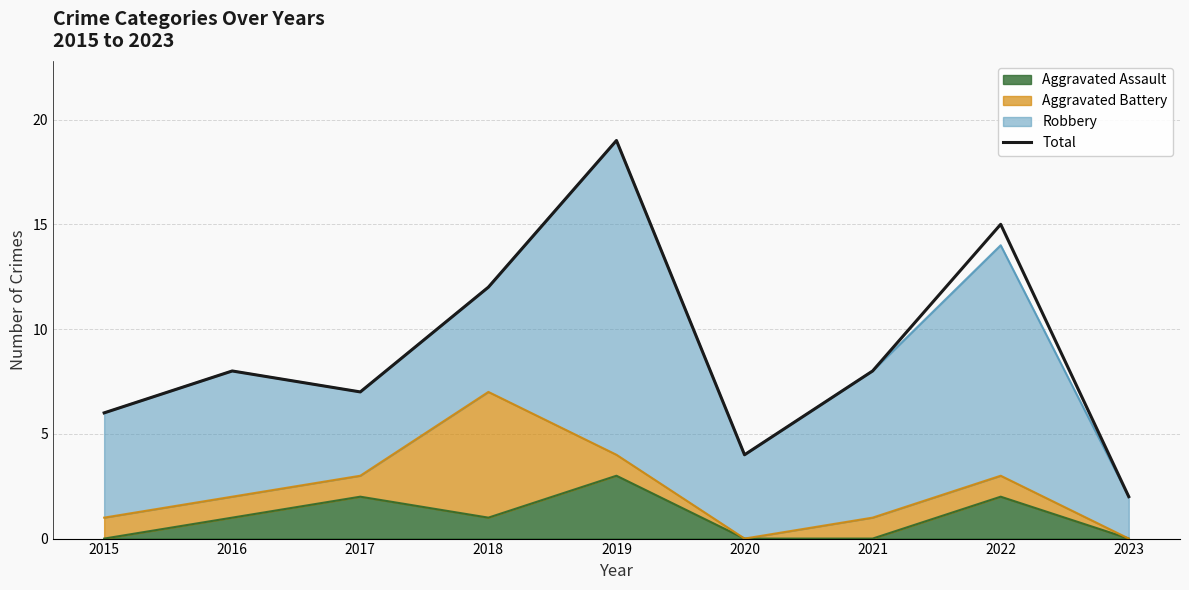

How many interior local valleys (lower than both neighbors) does the data have?

2